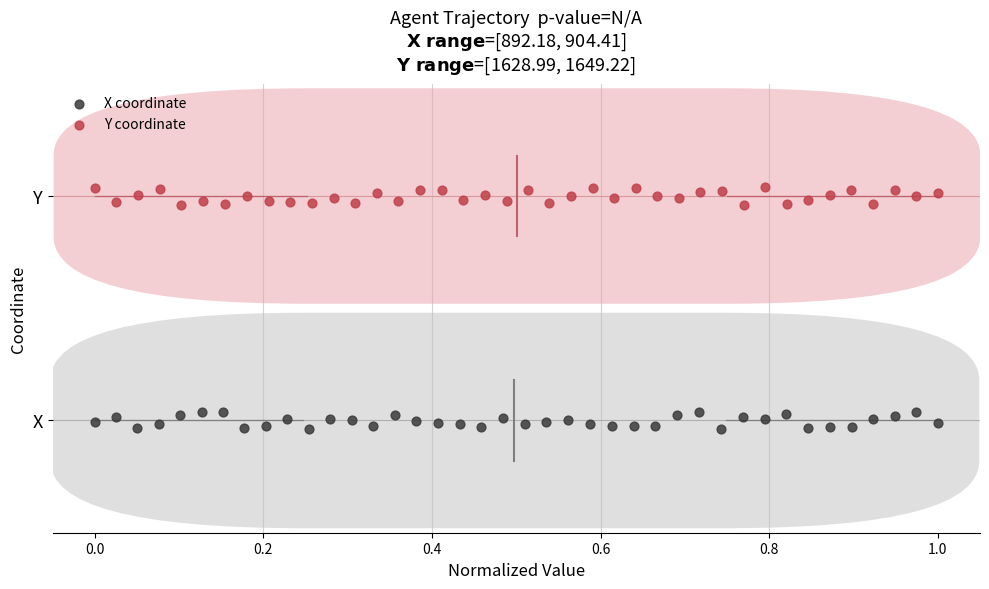

Which series reaches the minimum Y coordinate?

X coordinate